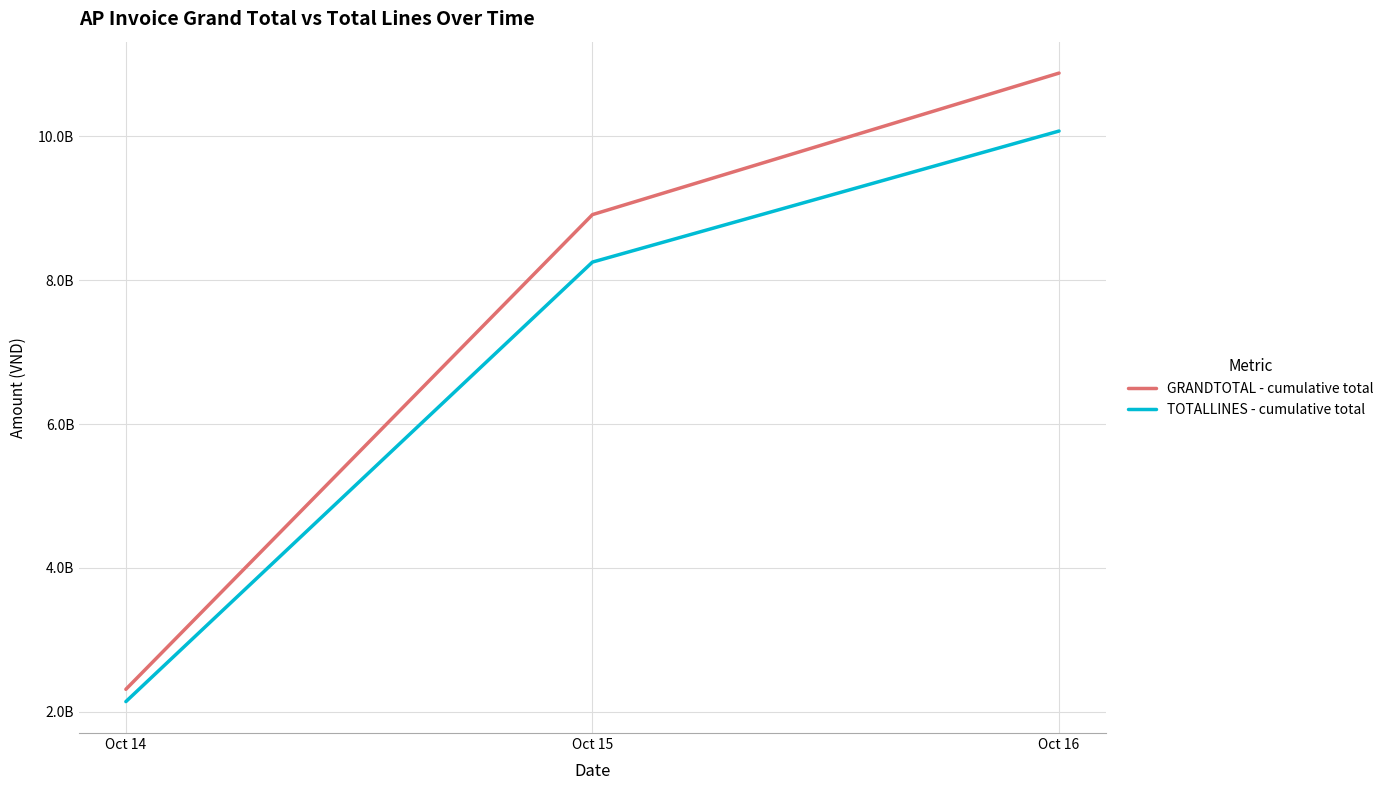

What are all the series names shown in the legend?

GRANDTOTAL - cumulative total, TOTALLINES - cumulative total